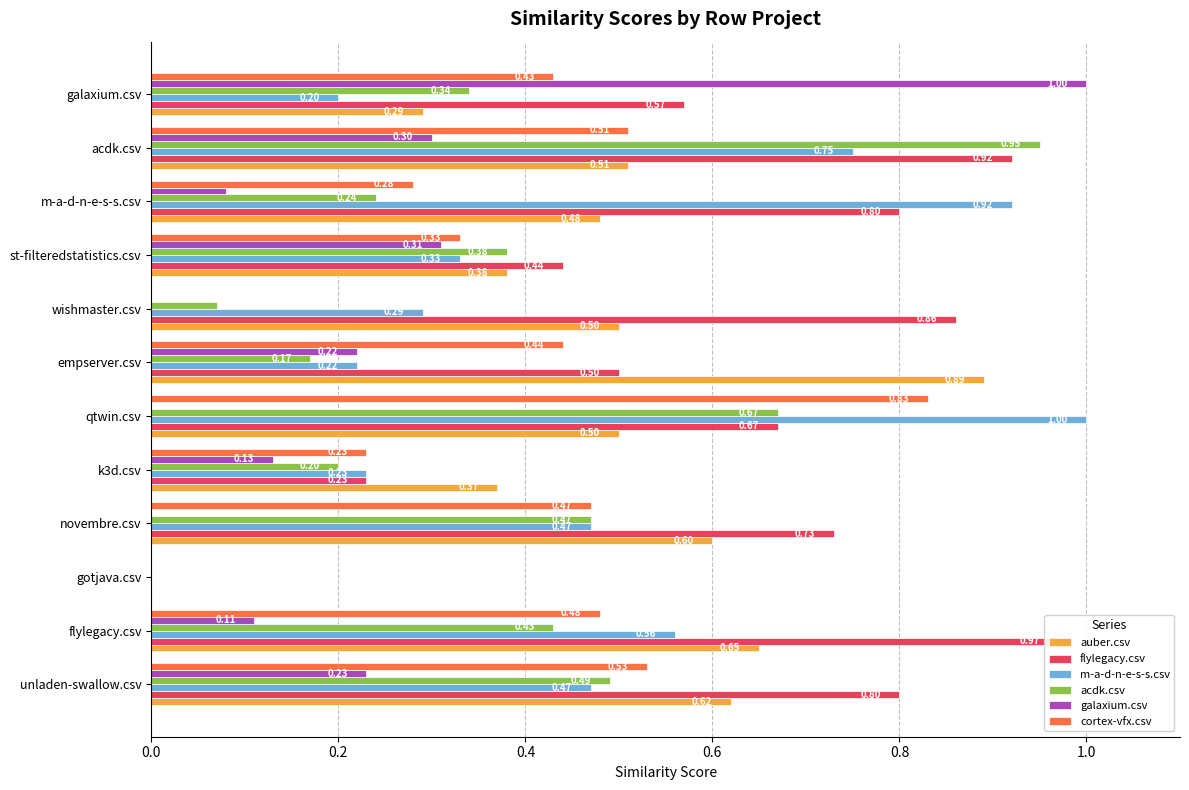

What is the greatest value displayed?

1.0